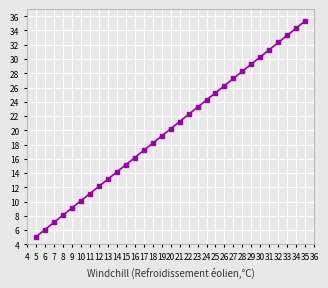

What value does the data have at 14?

14.1